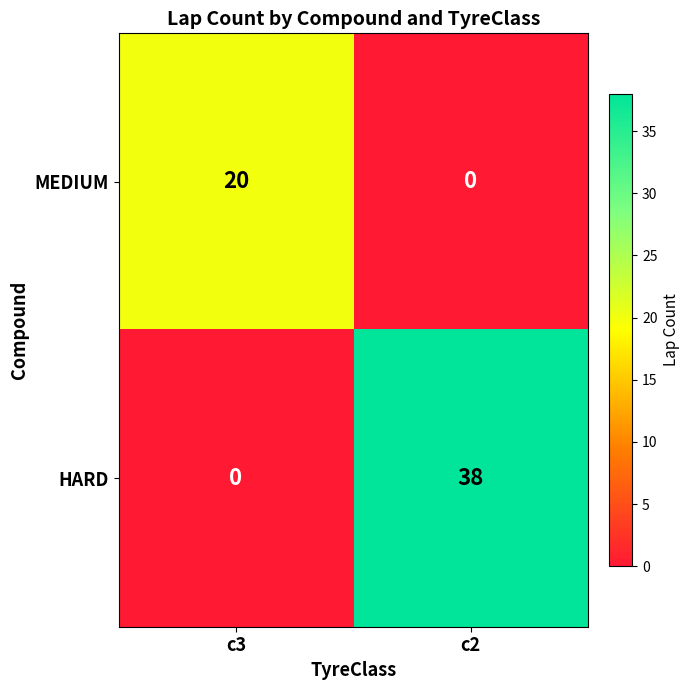

Is it true that MEDIUM equals 0 at c2?

True